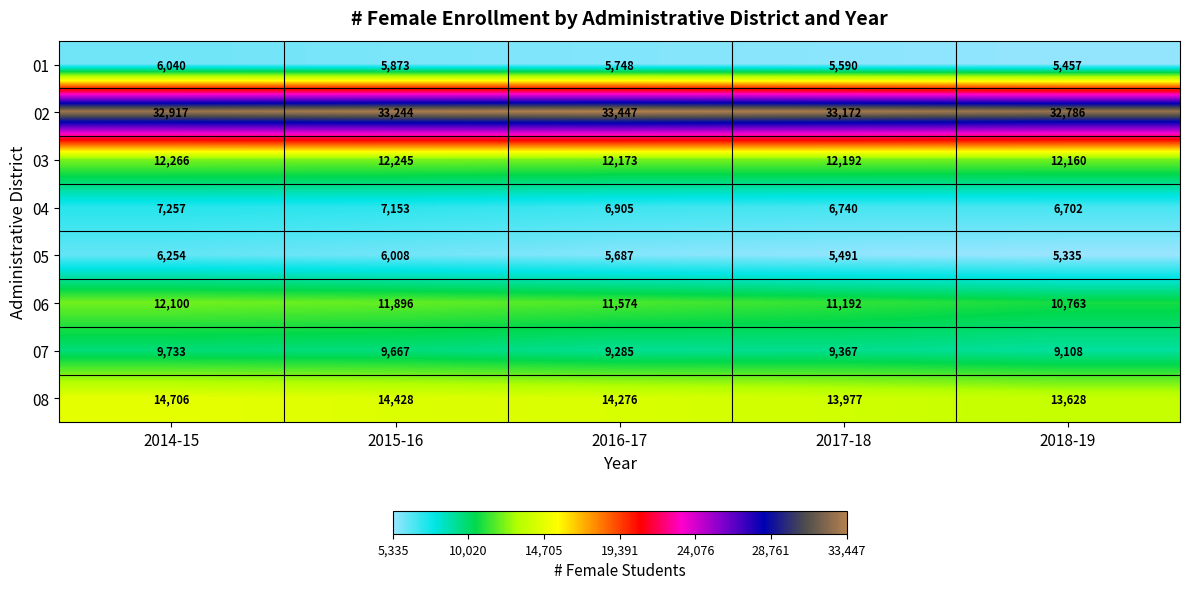

Which series has the widest spread of values?

06